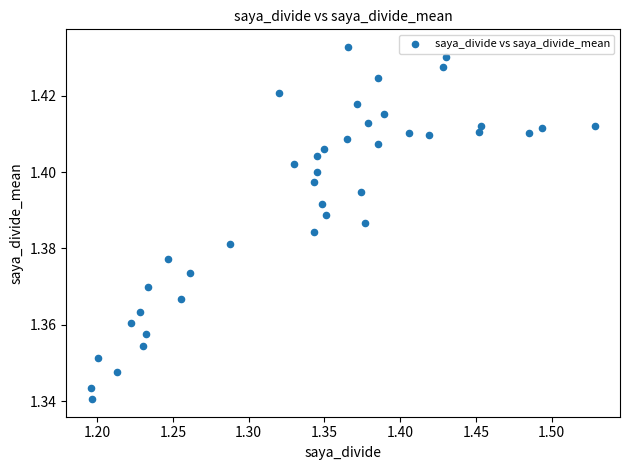

What is the range of X values (max minus min)?

0.3